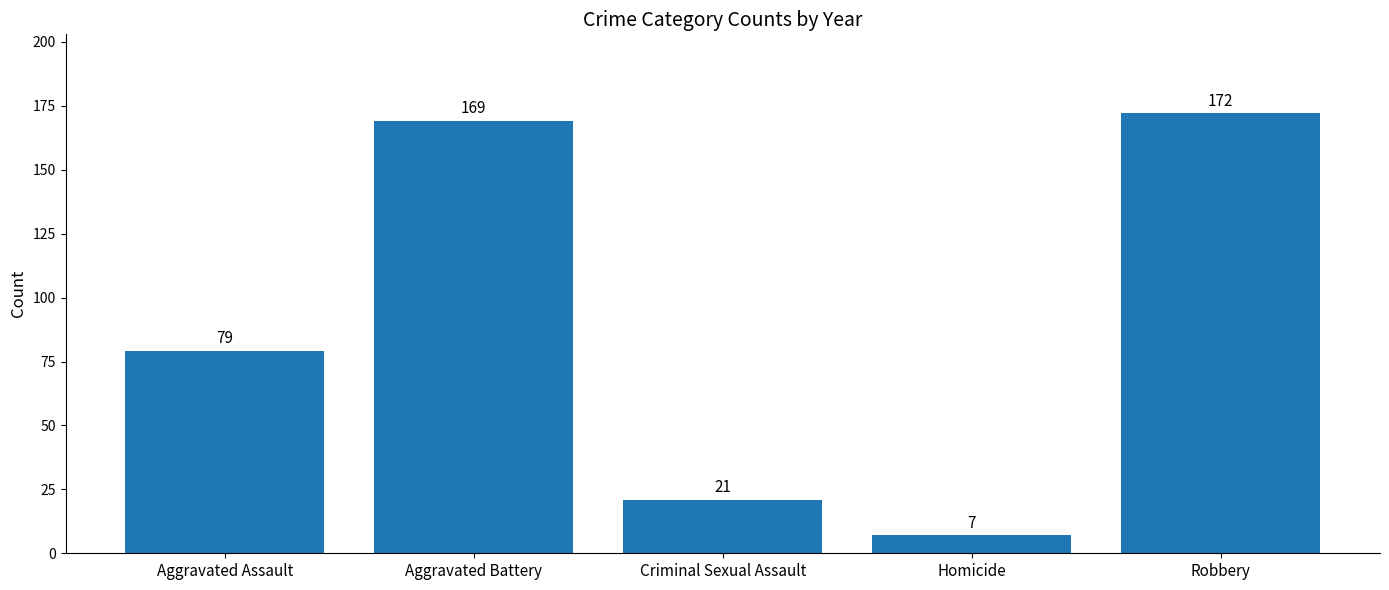

List the labels in order of value, largest first.

Robbery, Aggravated Battery, Aggravated Assault, Criminal Sexual Assault, Homicide